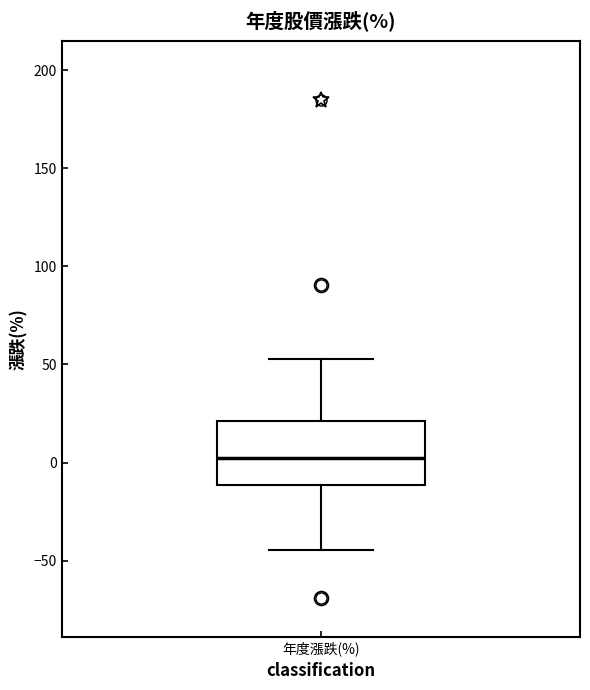

Transcribe this box plot: give where the median line is, the range the box spans, and where the two whiskers end, as read against the y-axis. The values are not printed on the chart, so give them approximately, as read against the axis.

median 5, box -10 to 20, whiskers -45 to 55